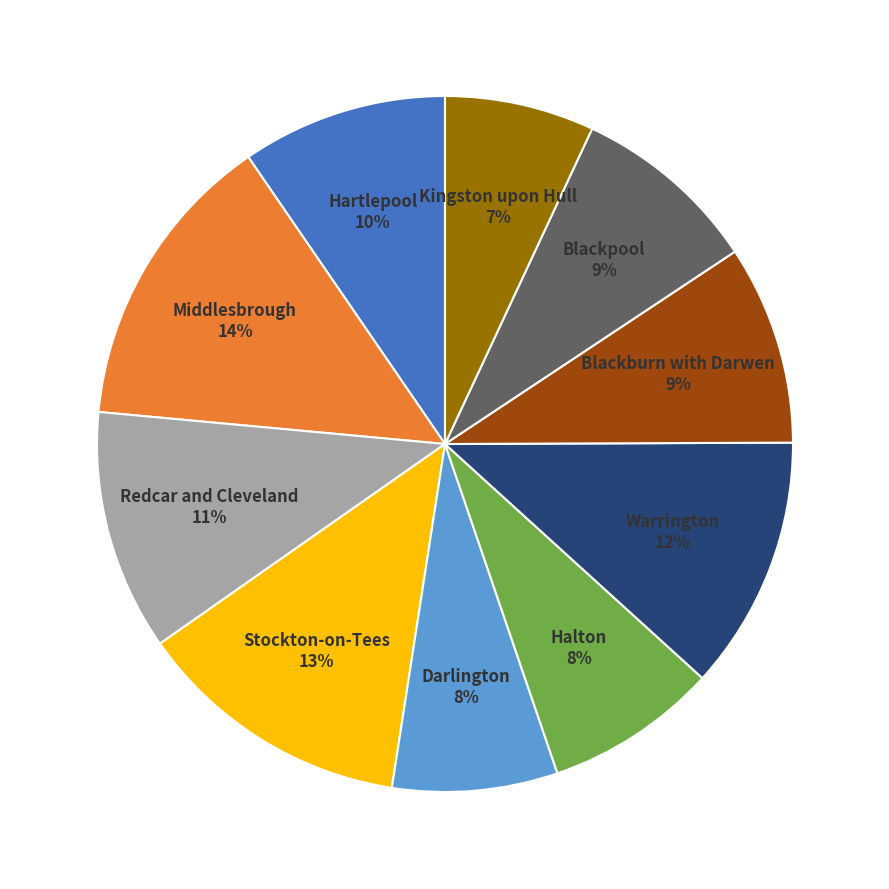

Is there any slice that represents more than half of the pie?

No